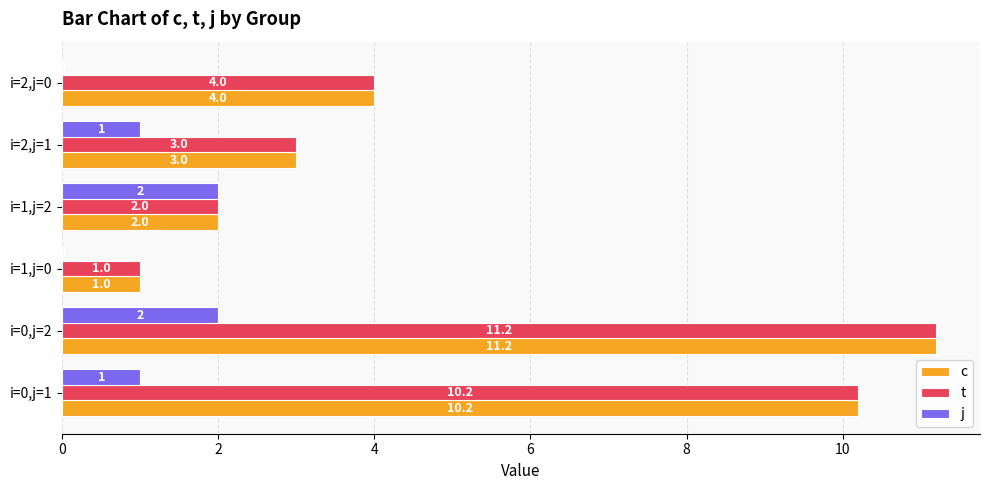

What is the sum of all j values?

6.0